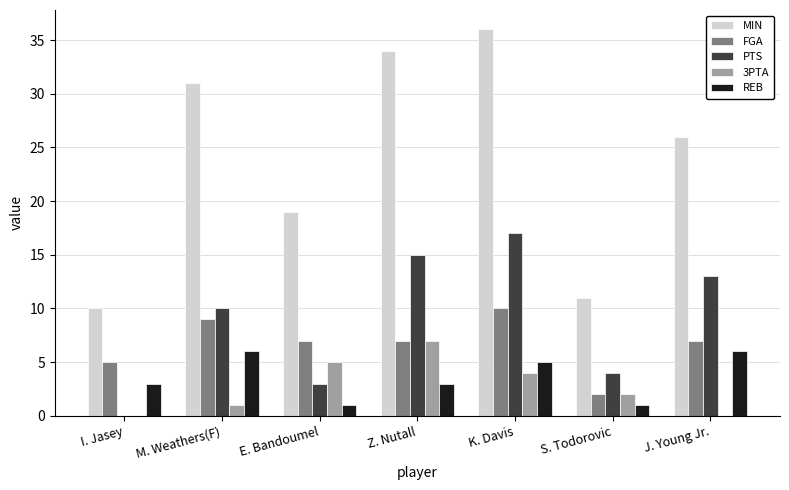

Is the value of MIN at M. Weathers(F) greater than the value of 3PTA at J. Young Jr.?

Yes